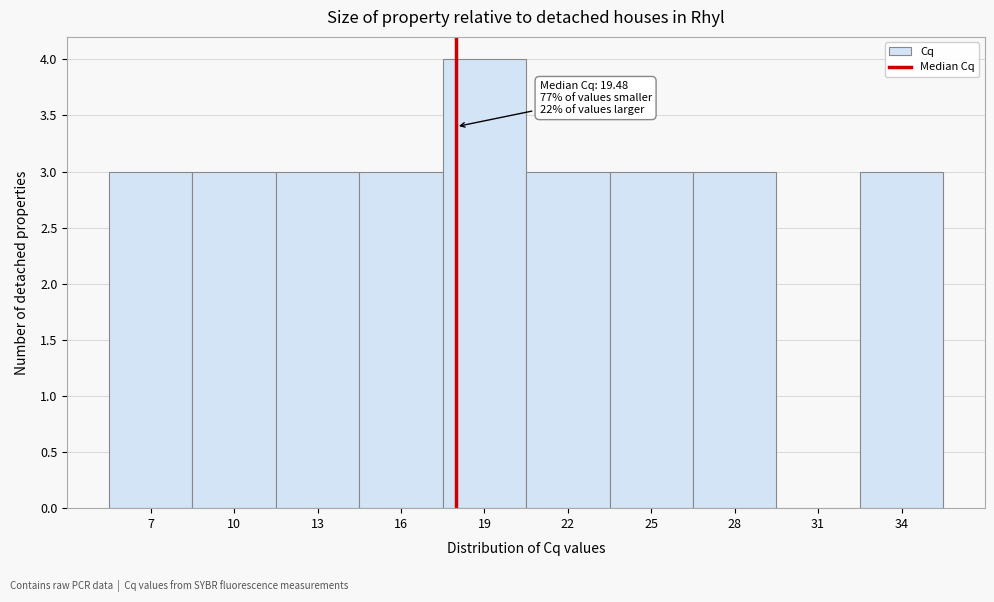

Reading left to right, what are all the values shown in this chart?

7=3	10=3	13=3	16=3	19=4	22=3	25=3	28=3	31=0	34=3